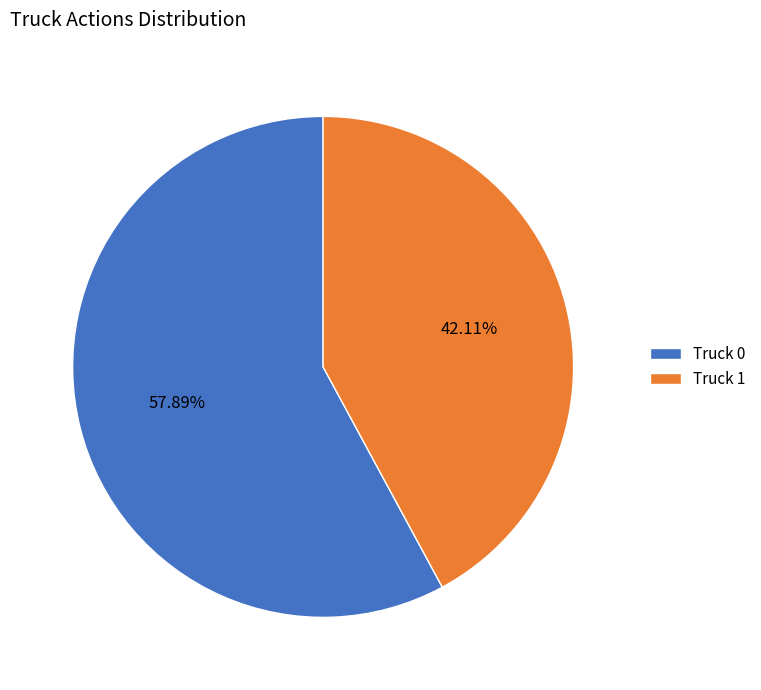

Which has a higher value, Truck 1 or Truck 0?

Truck 0